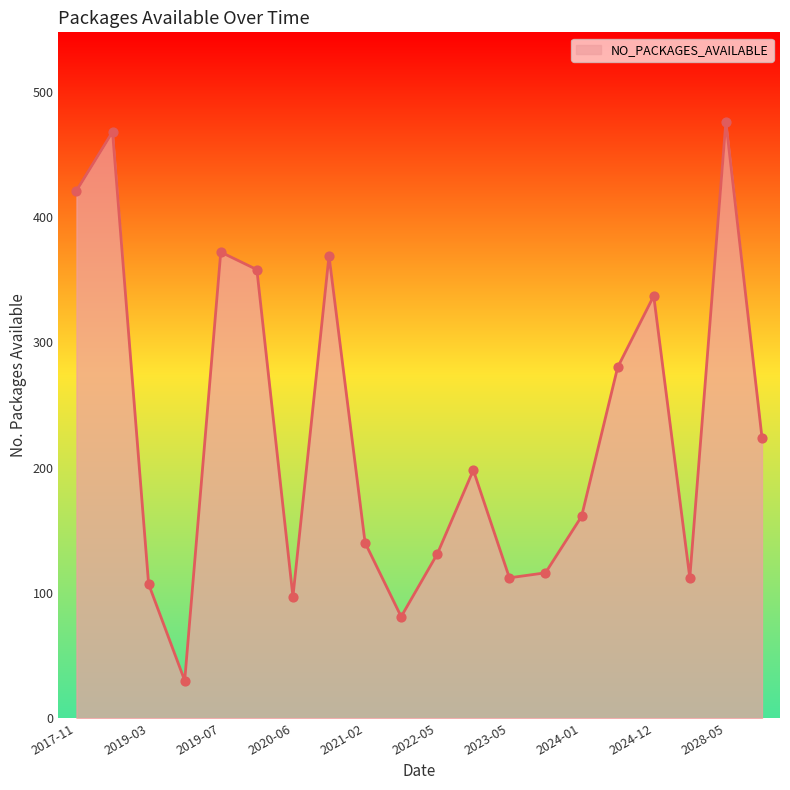

What is the minimum value shown in the chart?

30